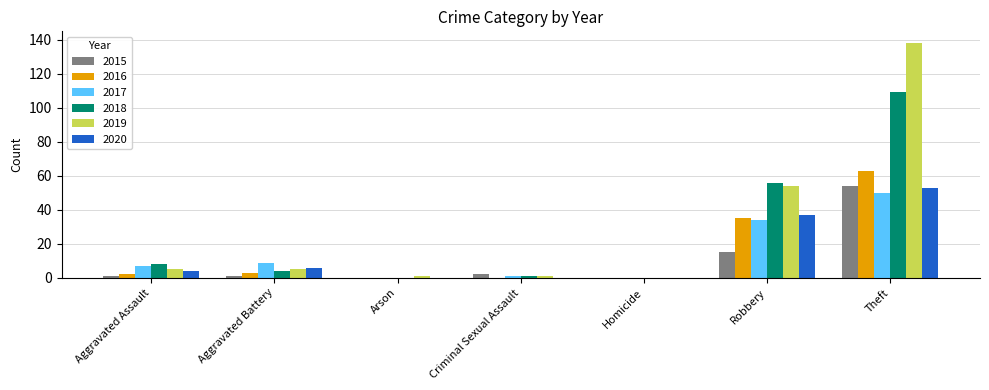

At which label does 2017 reach its peak?

Theft